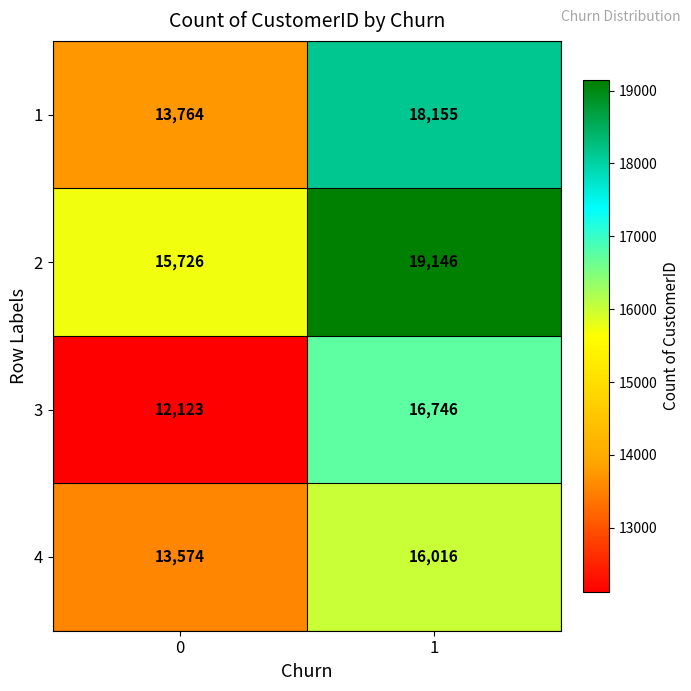

Reading left to right, what are all the values shown in this chart?

1: 13764	18155
2: 15726	19146
3: 12123	16746
4: 13574	16016